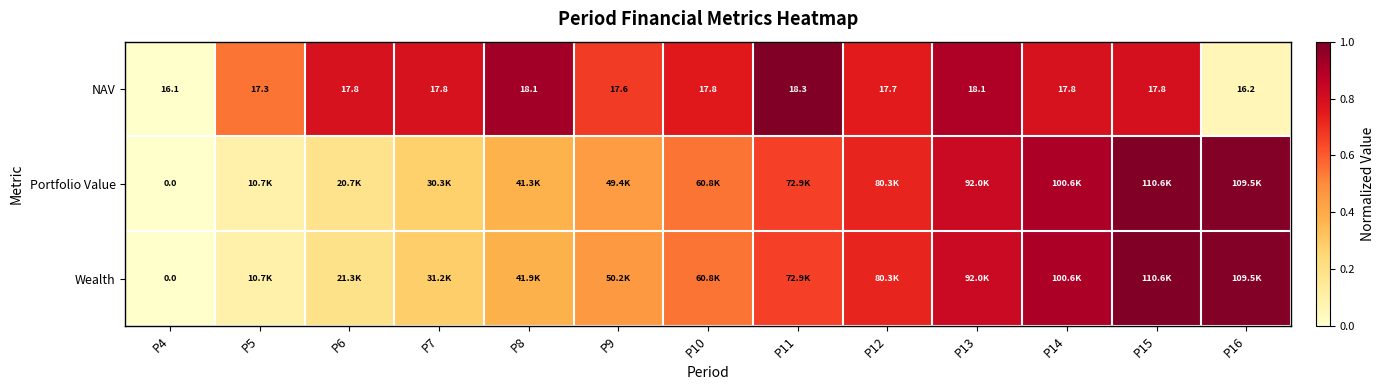

The Wealth series shows 0.1 at P5. True or false?

True